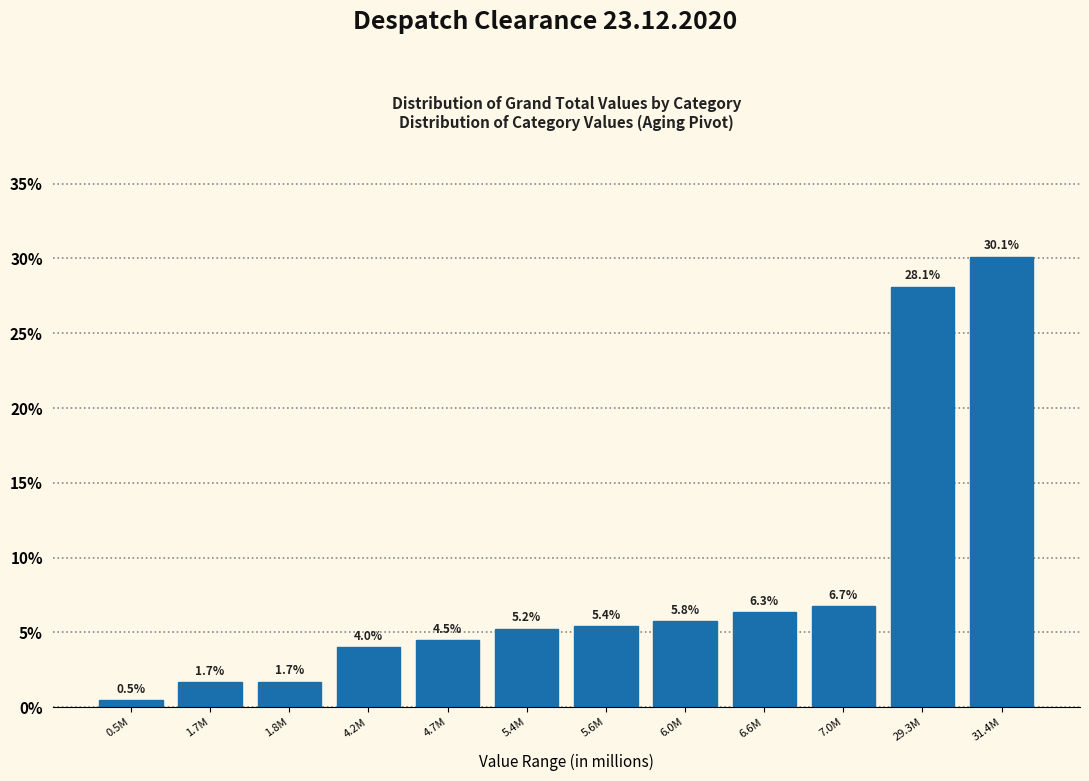

Reading left to right, transcribe all the data shown in this chart.

0.5	1.7	1.7	4.0	4.5	5.2	5.4	5.8	6.3	6.7	28.1	30.1